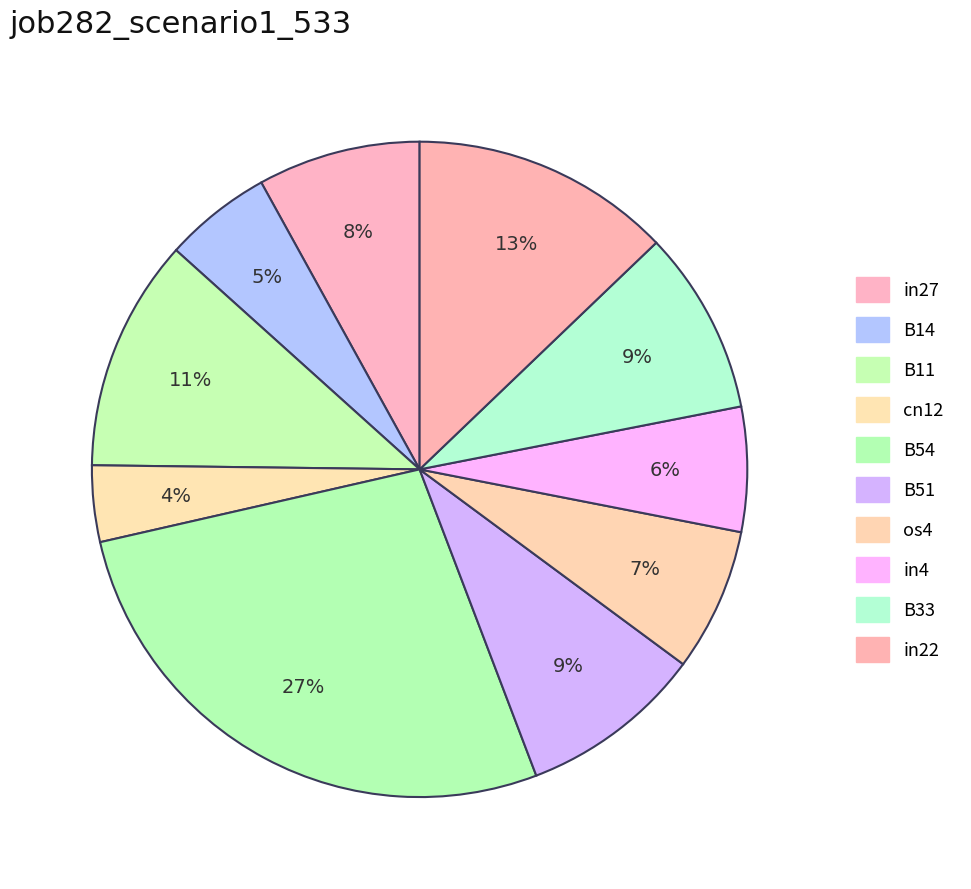

Count the number of slices in the pie.

10